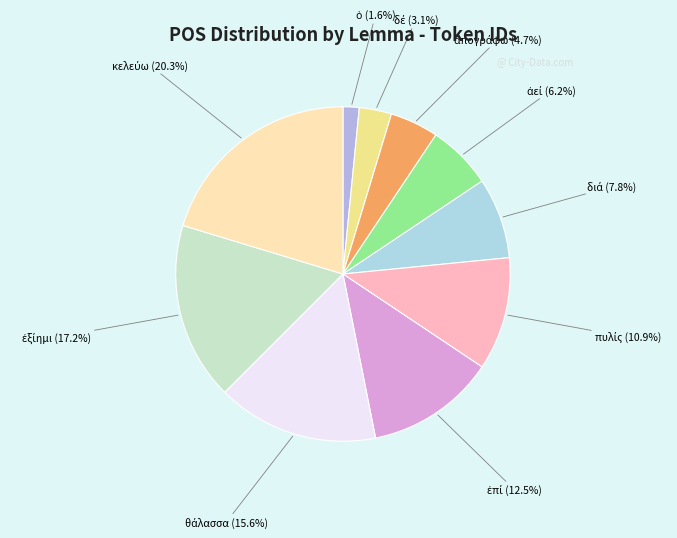

What is the smallest slice in the pie chart?

ὁ